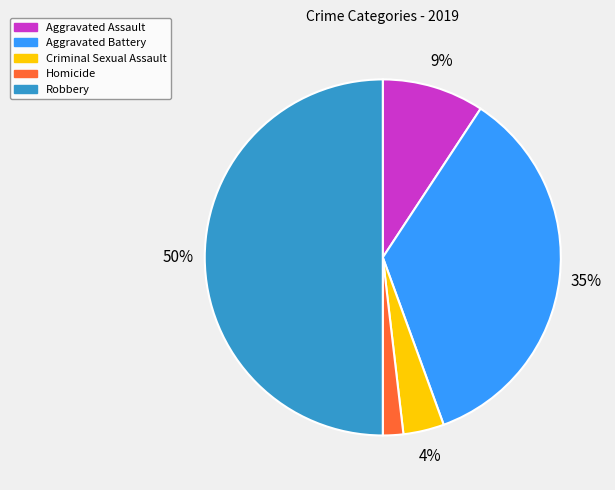

Which has a higher value, Robbery or Homicide?

Robbery